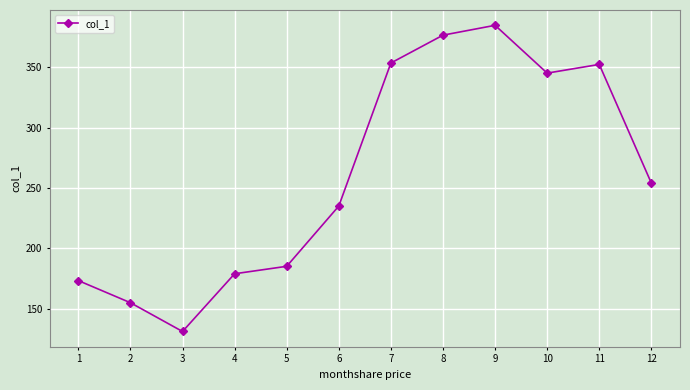

Approximately how many times larger is the value at 4 compared to 12?

0.7